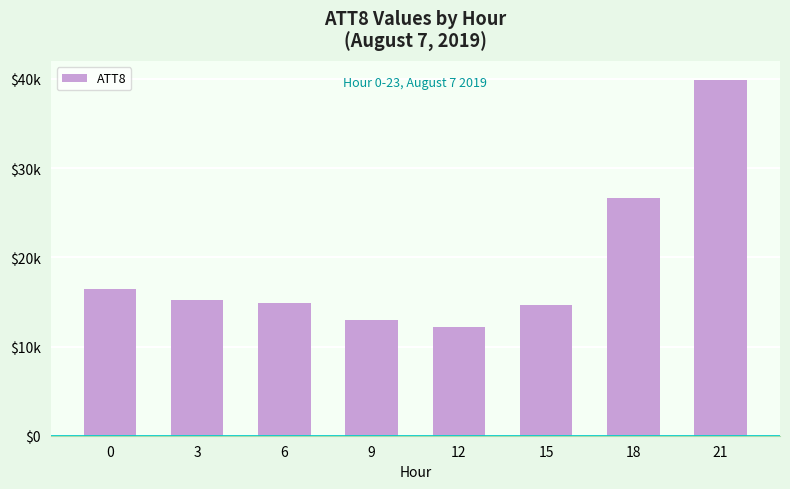

How many data points are above 15200?

3